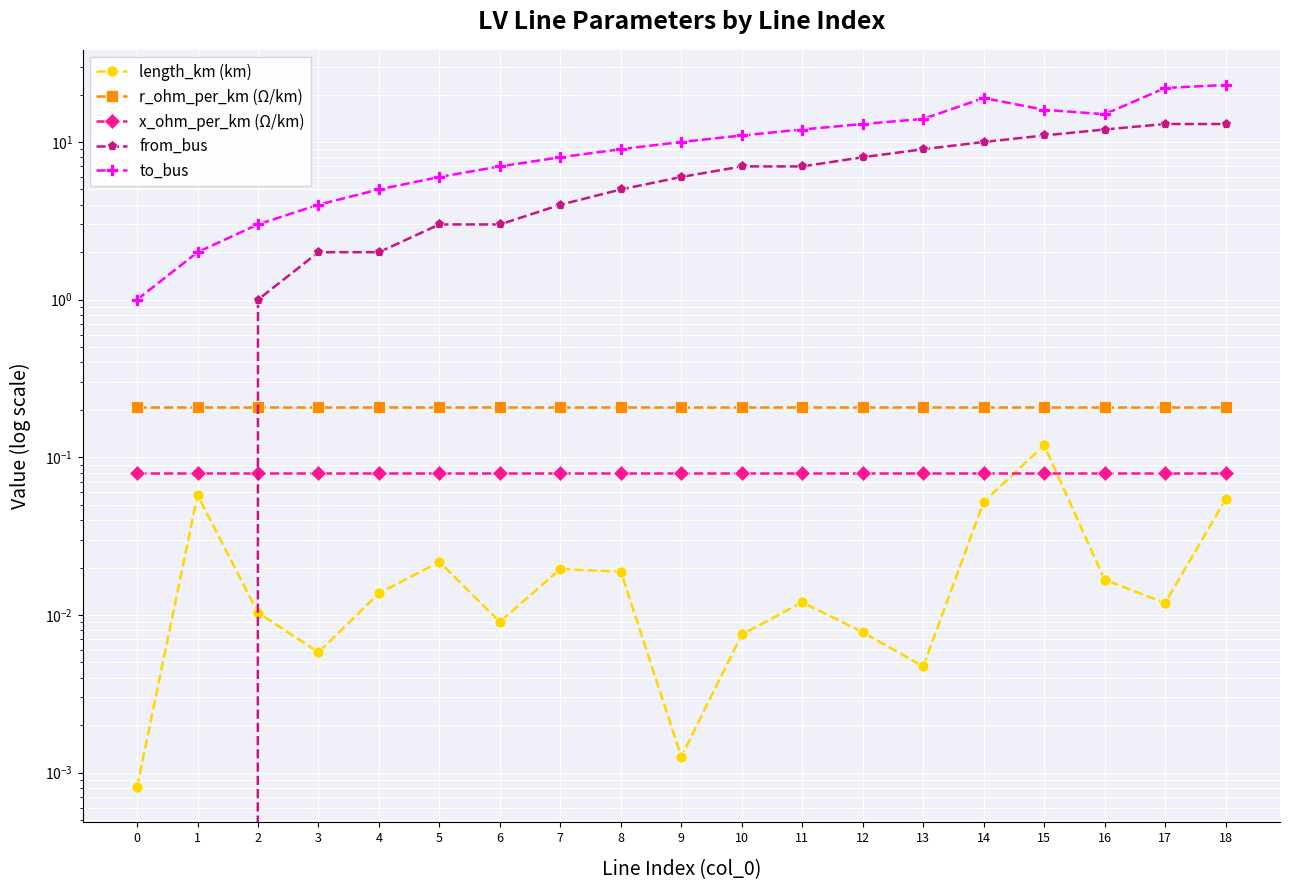

What are all the series names shown in the legend?

length_km (km), r_ohm_per_km (Ω/km), x_ohm_per_km (Ω/km), from_bus, to_bus